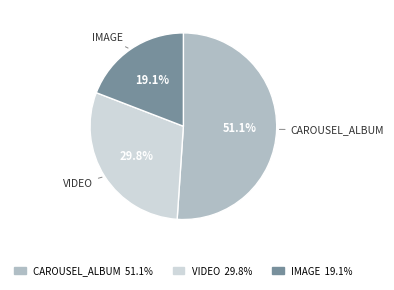

To the nearest percent, what is the average slice percentage?

33%